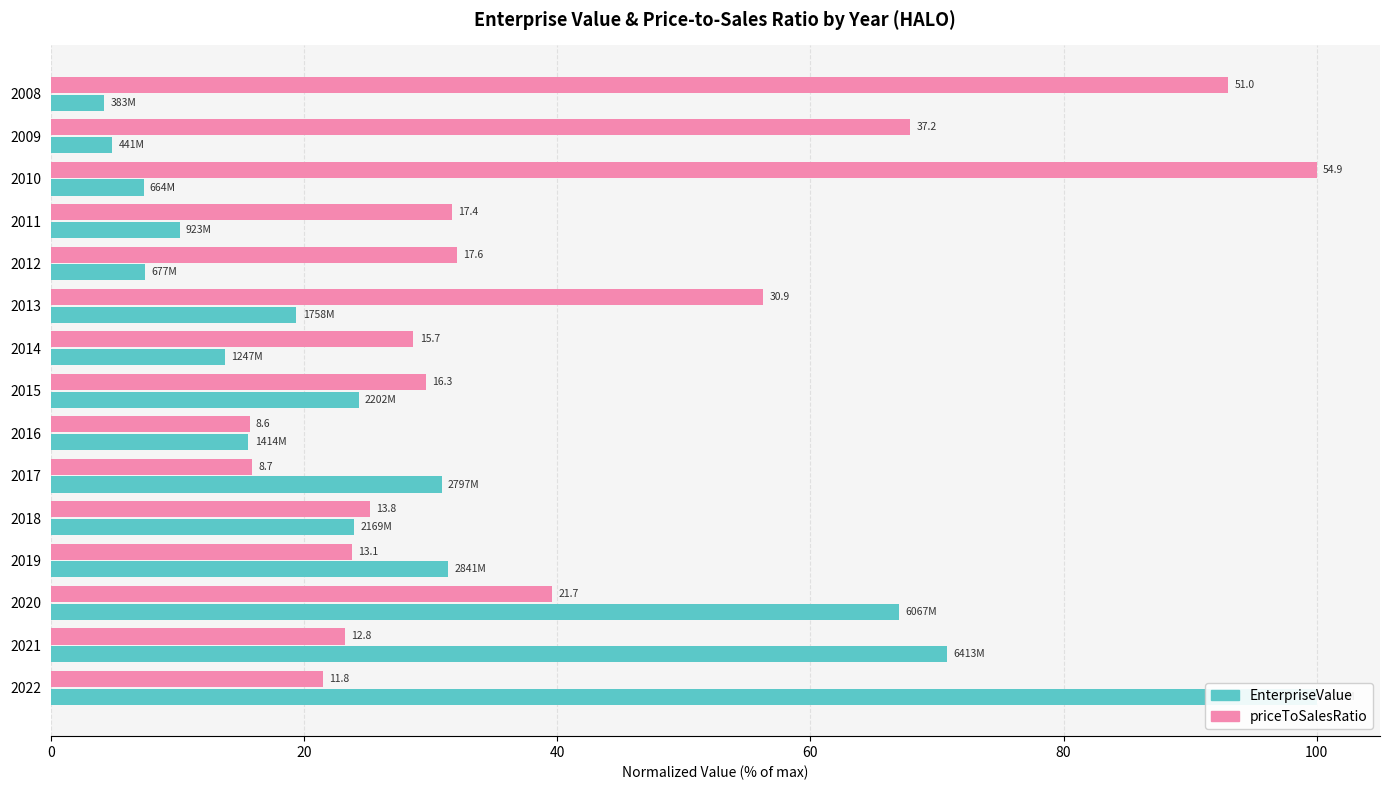

What are all the series names shown in the legend?

EnterpriseValue, priceToSalesRatio